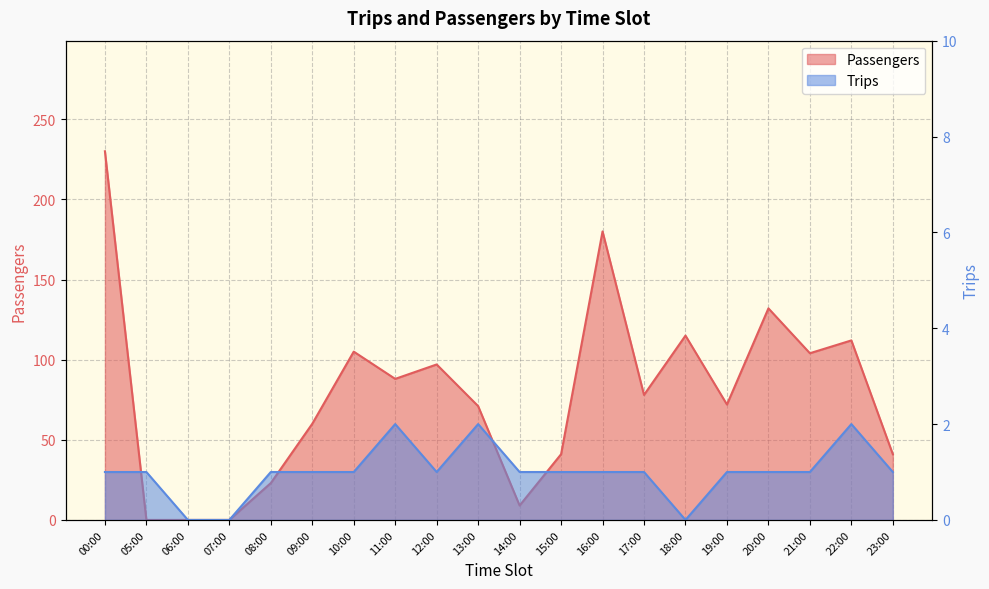

At which label is Trips closest to 1?

00:00